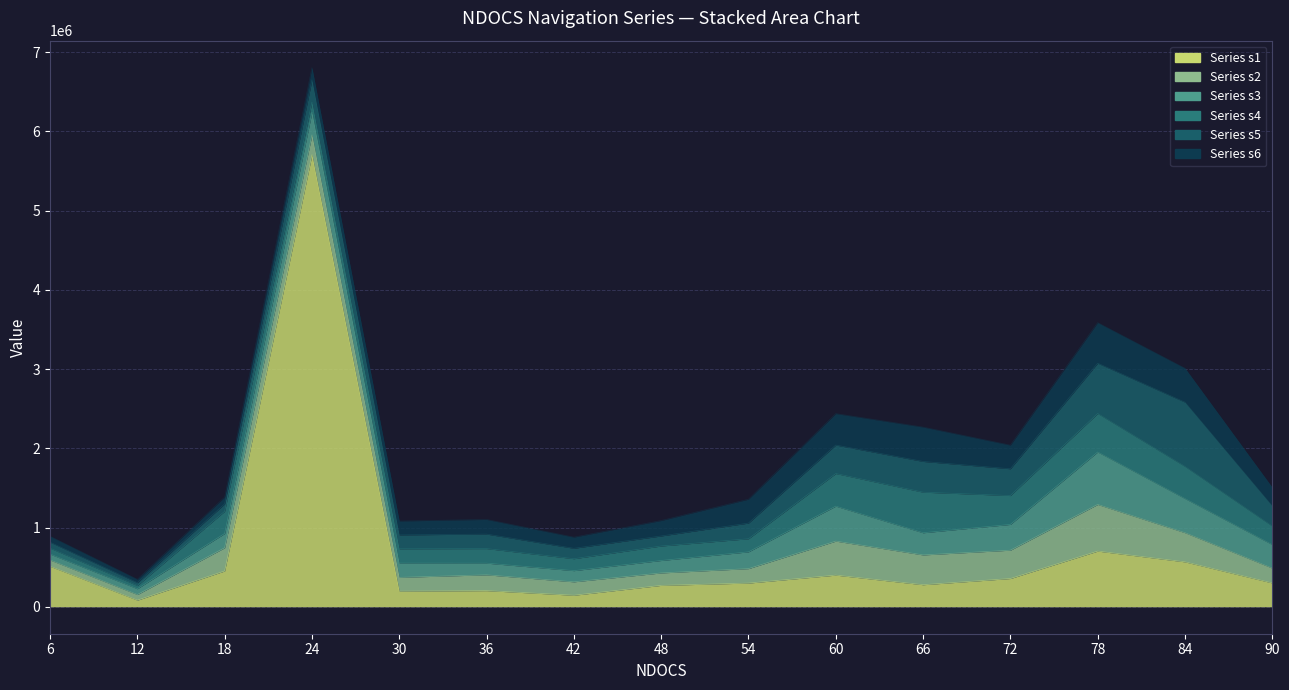

Reading left to right, extract all data points from this chart.

s1: 510574	83146	451743	5705767	196904	203509	145279	269846	298660	399215	277952	356290	702378	566404	300162
s2: 79243	70837	292956	250633	174094	199307	169291	156983	182497	429232	376102	357494	588617	367999	187302
s3: 74740	73239	180097	286053	180098	147382	141076	156983	211615	441239	279753	325377	662154	430730	296261
s4: 74740	40222	280351	127566	180399	183699	150681	182796	165389	411521	512075	364096	485963	405818	234126
s5: 75641	36919	93049	280350	174994	183098	131469	126670	197807	359592	388109	338282	634842	811037	254238
s6: 75040	42022	85846	154283	175895	184898	140775	194806	301061	397114	433734	298361	511775	428332	232623